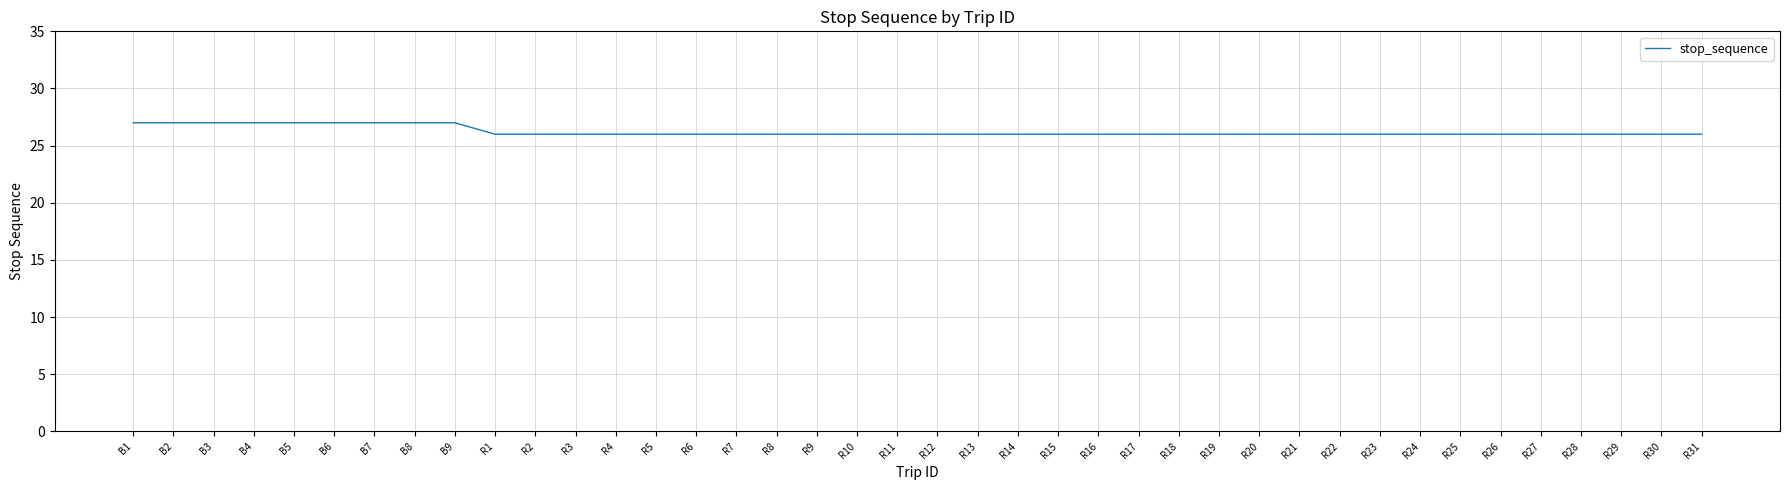

What is the change in value from B9 to R28?

-1